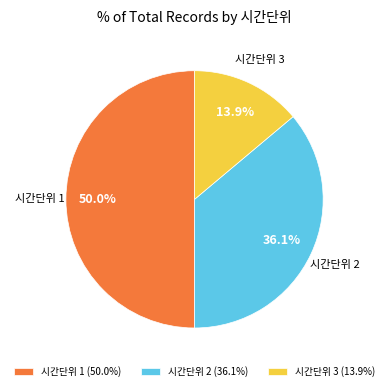

Between 시간단위 3 and 시간단위 1, which is larger?

시간단위 1